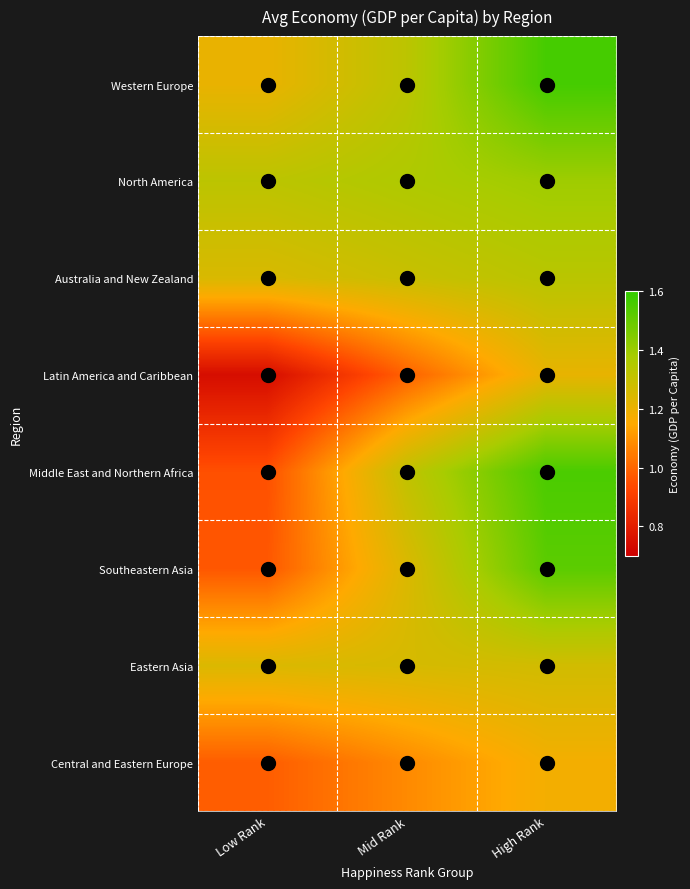

Which series changed the most between Mid Rank and High Rank?

Southeastern Asia